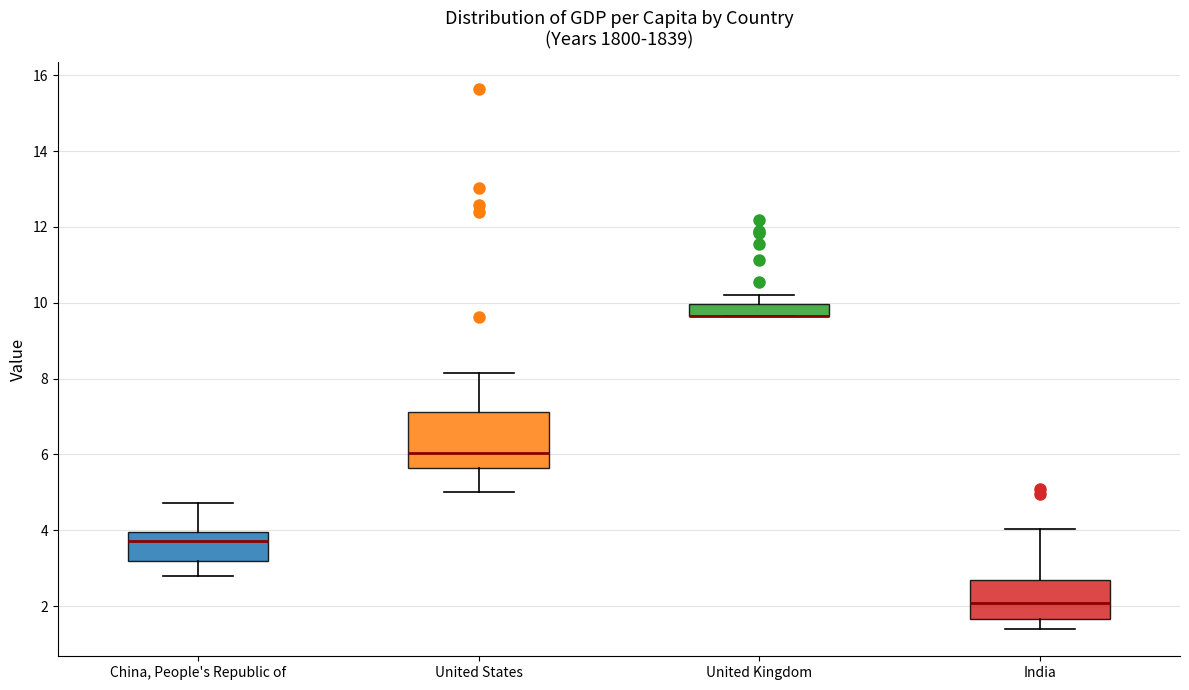

Which box is the tallest, from its lower edge to its upper edge?

United States